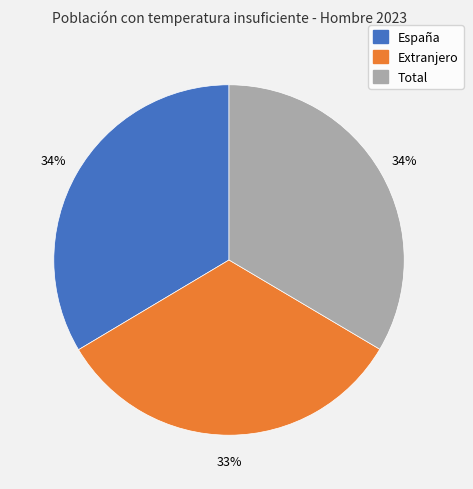

What percentage is the Extranjero slice, to the nearest percent?

33%